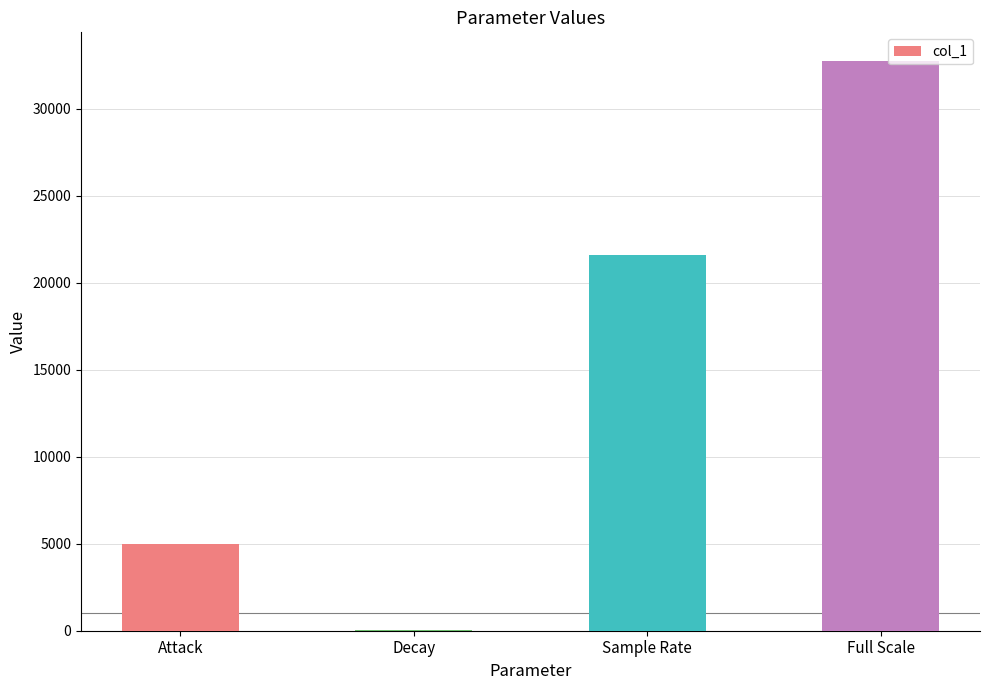

At which label is the value closest to 16409?

Sample Rate